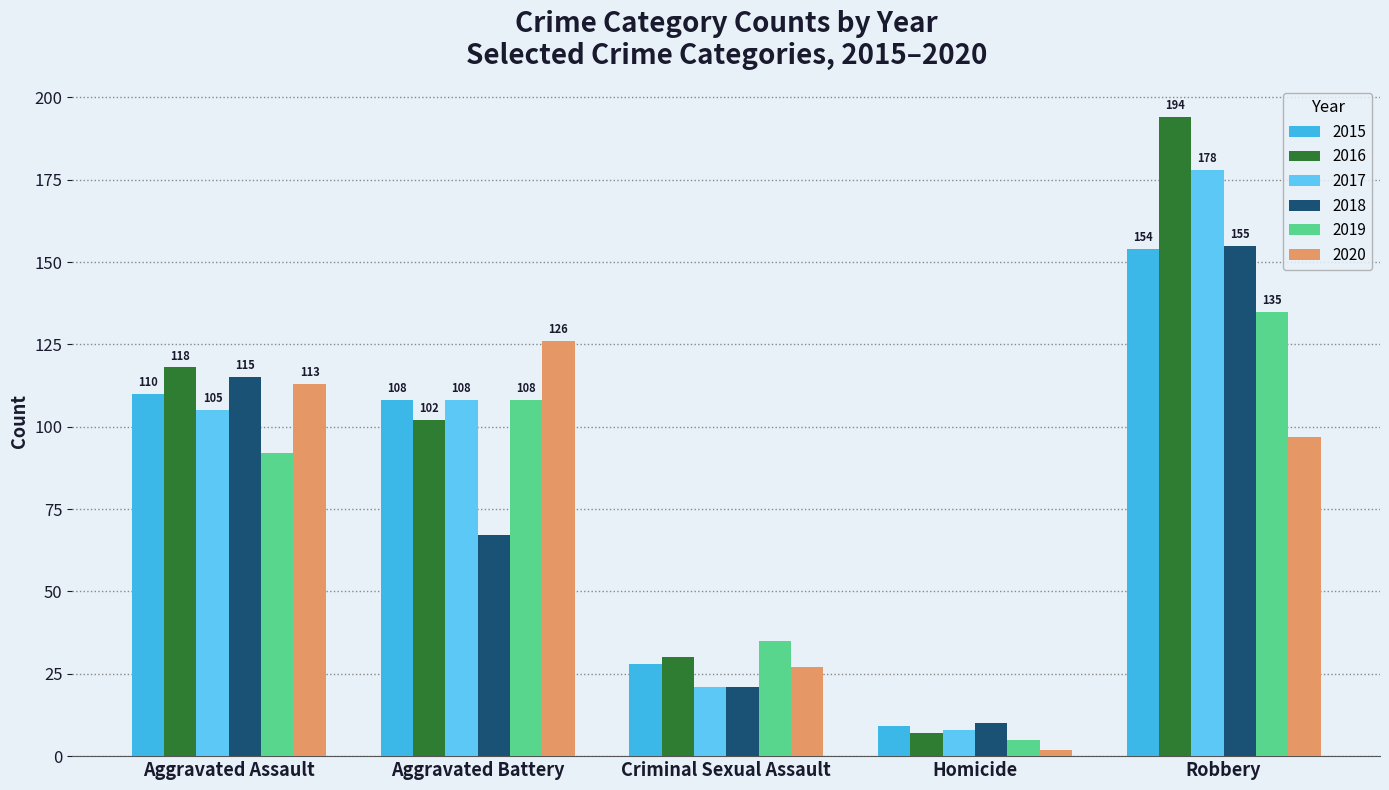

How many data points in 2015 are less than 108?

2